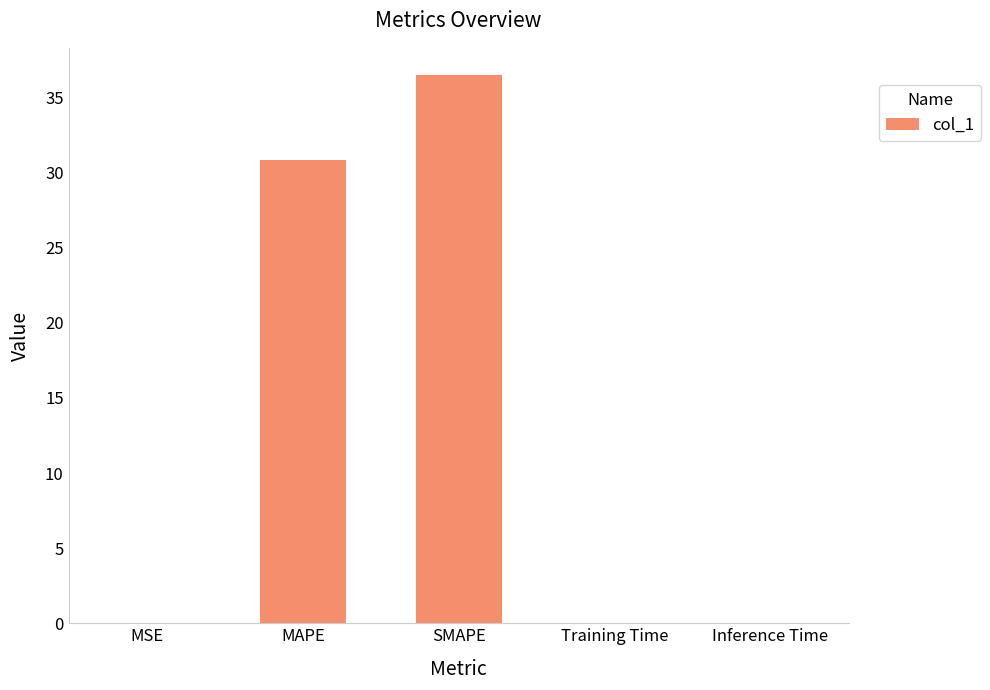

Which category has the highest value across all series?

SMAPE